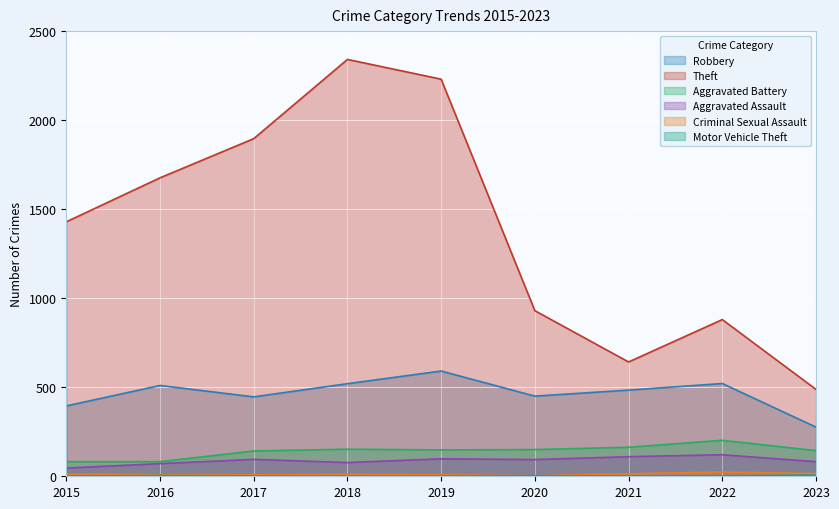

Reading left to right, list all the values displayed in this chart.

Robbery: 2015=395	2016=510	2017=446	2018=520	2019=591	2020=450	2021=484	2022=521	2023=276
Theft: 2015=1429	2016=1676	2017=1896	2018=2341	2019=2230	2020=930	2021=642	2022=880	2023=488
Aggravated Battery: 2015=82	2016=82	2017=142	2018=152	2019=148	2020=150	2021=163	2022=202	2023=144
Aggravated Assault: 2015=46	2016=71	2017=95	2018=77	2019=98	2020=94	2021=110	2022=121	2023=82
Criminal Sexual Assault: 2015=12	2016=8	2017=8	2018=11	2019=8	2020=3	2021=14	2022=24	2023=15
Motor Vehicle Theft: 2015=1	2016=4	2017=2	2018=1	2019=1	2020=3	2021=2	2022=2	2023=6